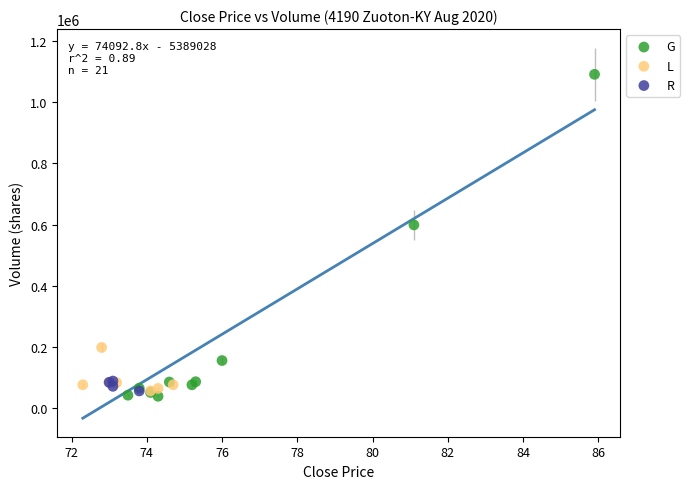

Which series contains the lowest Y value?

G